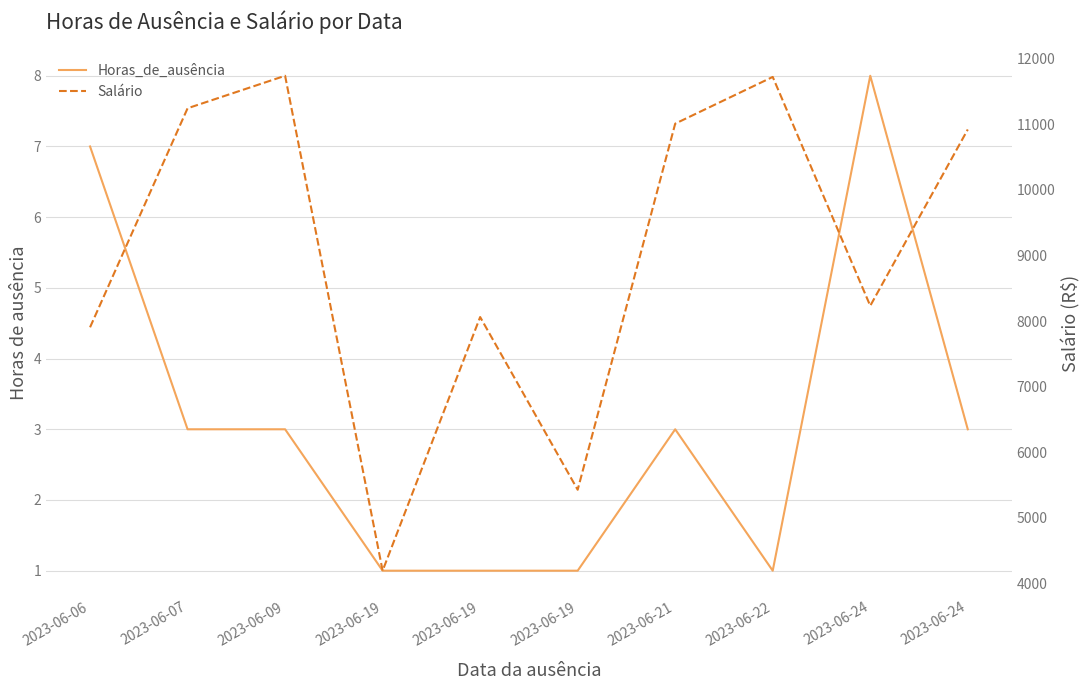

What are all the series names shown in the legend?

Horas_de_ausência, Salário